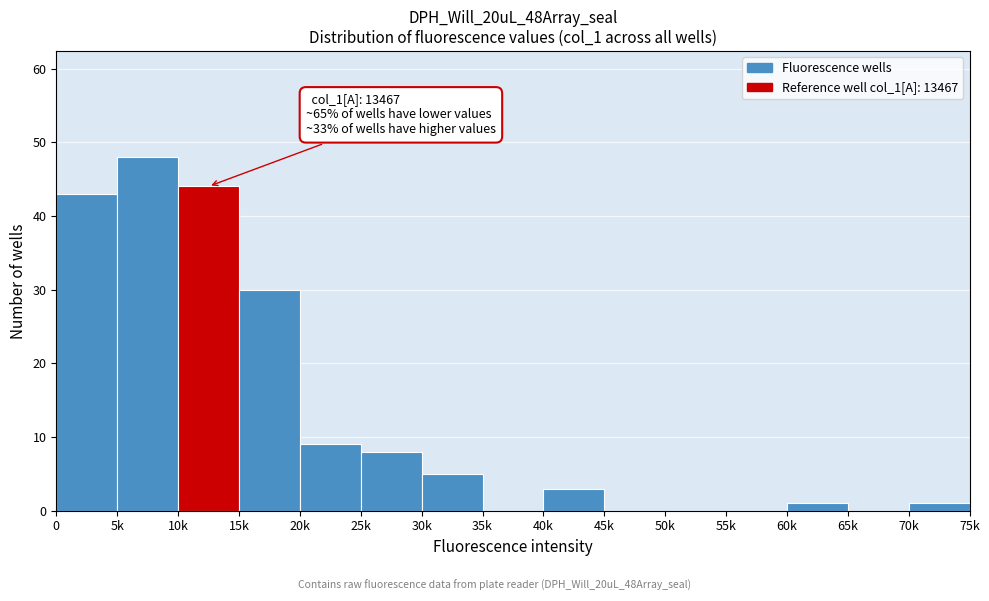

Reading right to left, what are all the values shown in this chart?

70k=1	65k=0	60k=1	55k=0	50k=0	45k=0	40k=3	35k=0	30k=5	25k=8	20k=9	15k=30	10k=44	5k=48	0=43